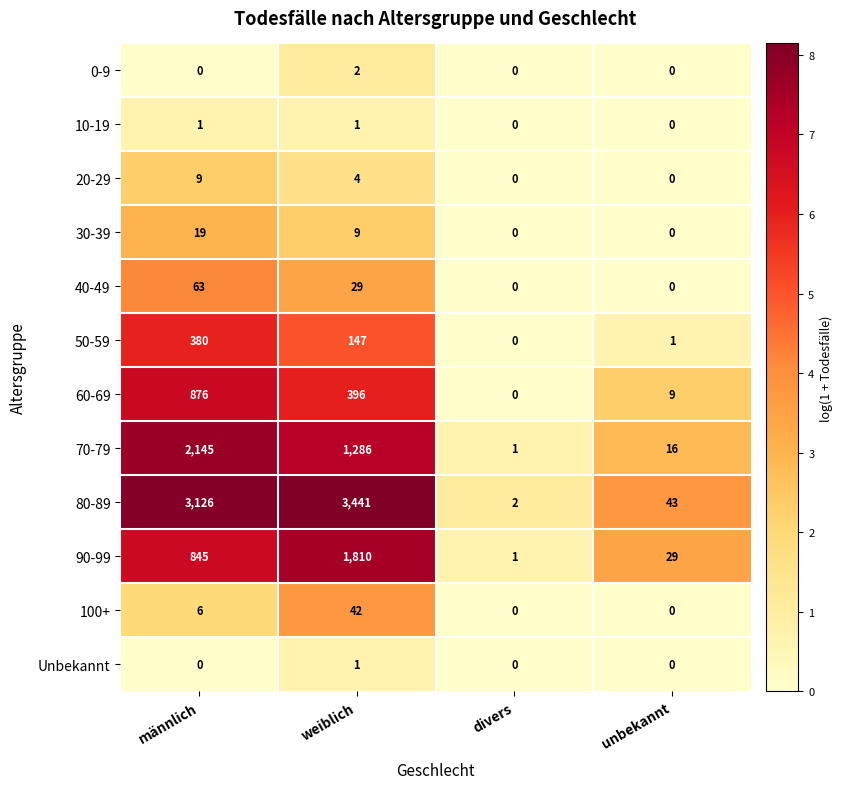

What is the spread (max minus min) of values at männlich?

3126